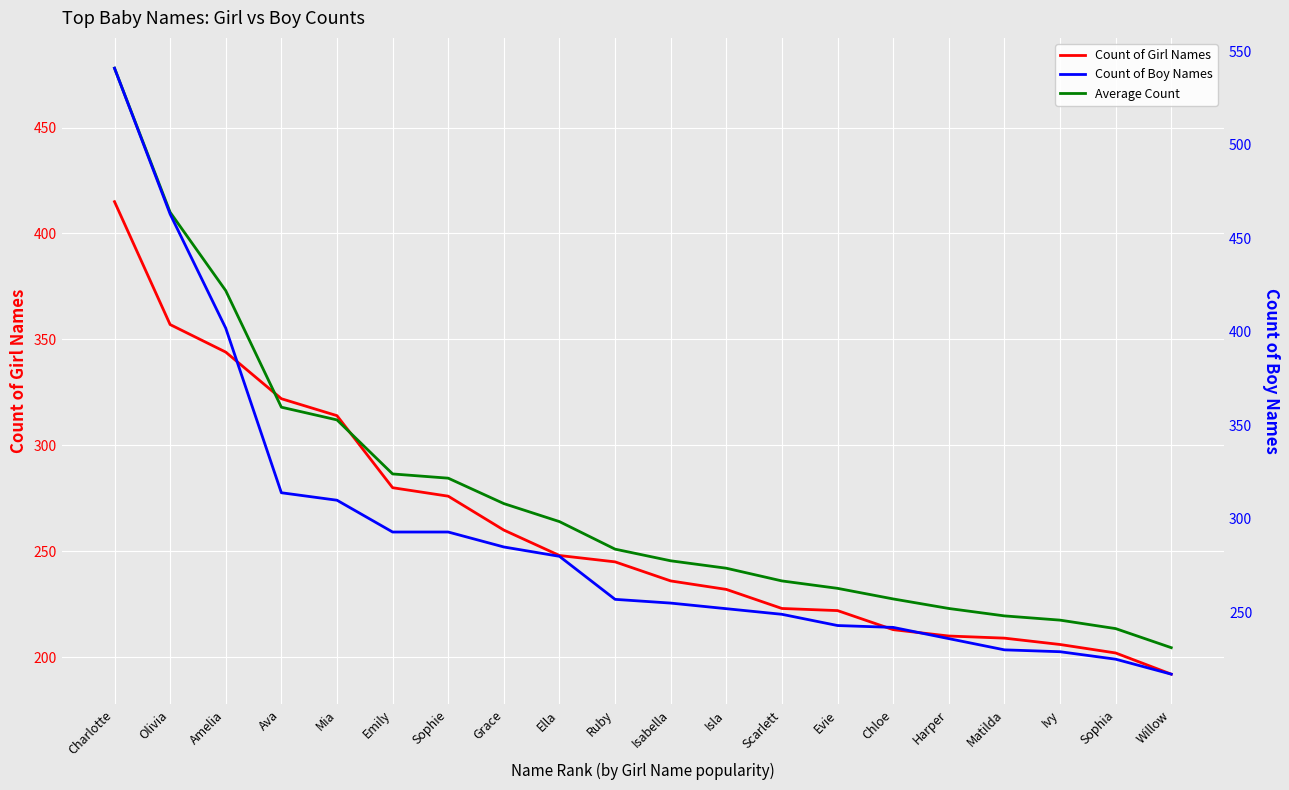

True or false: Count of Boy Names has a value of 293.0 at Emily.

True